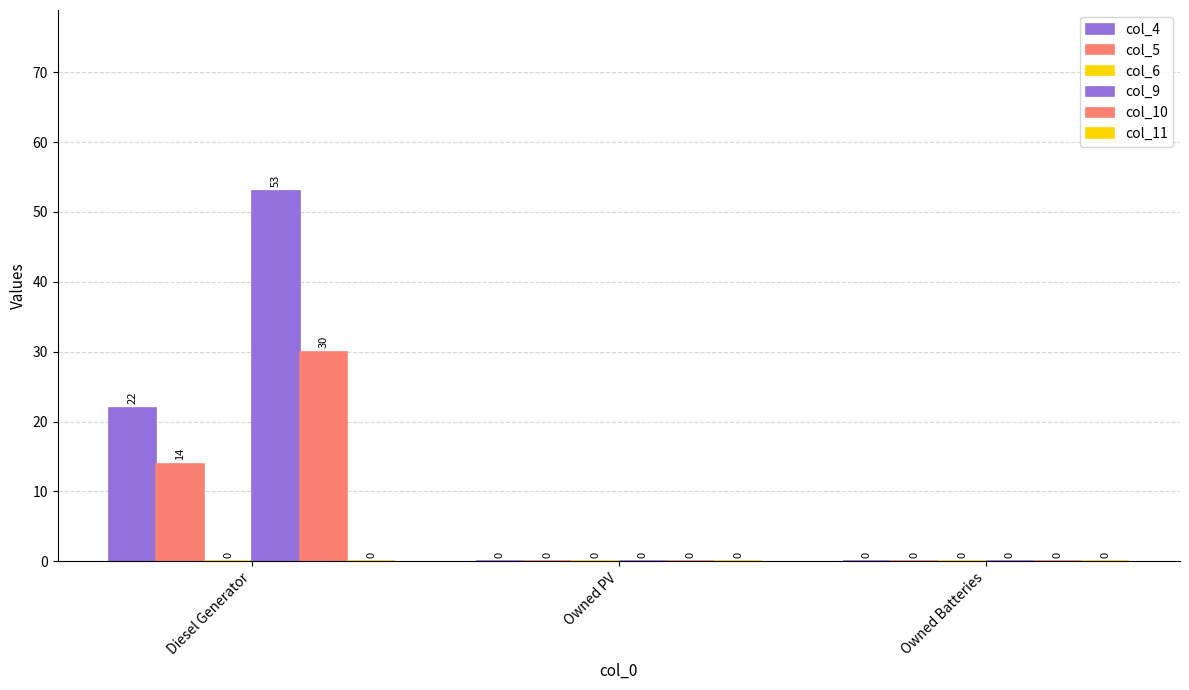

Where is col_10 nearest to the value 15?

Diesel Generator